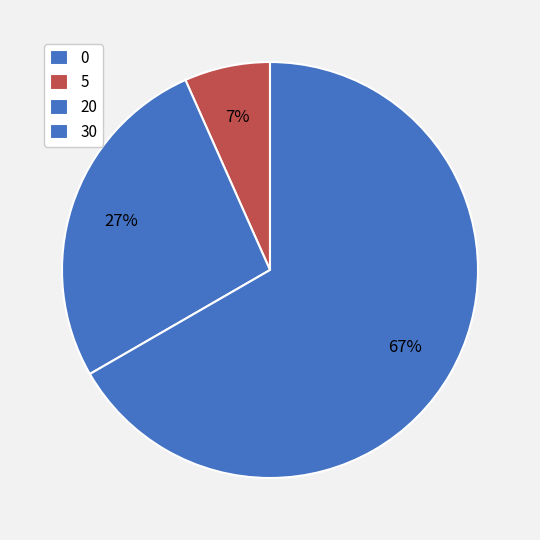

Does any single category account for the majority?

Yes